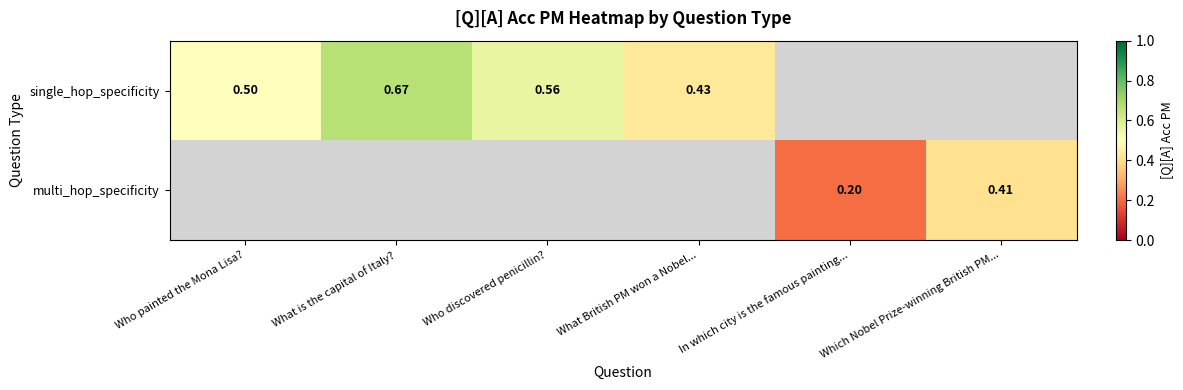

The value of single_hop_specificity at Who painted the Mona Lisa? is 0.7. True or false?

False